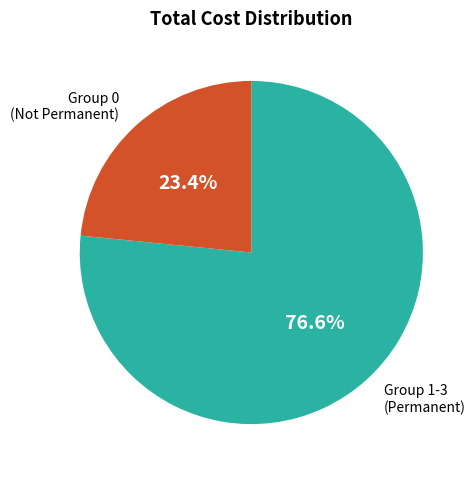

What is the ratio of the value at Group 0 (Not Permanent) to the value at Group 1-3 (Permanent)?

0.3